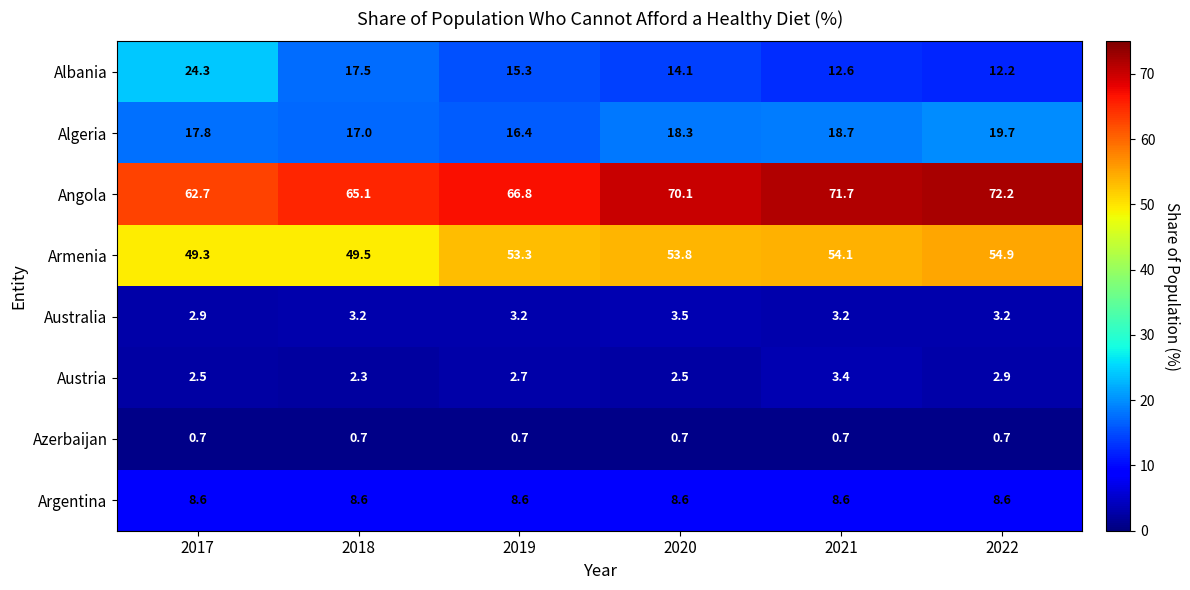

What is the lowest value of the Australia series?

2.9